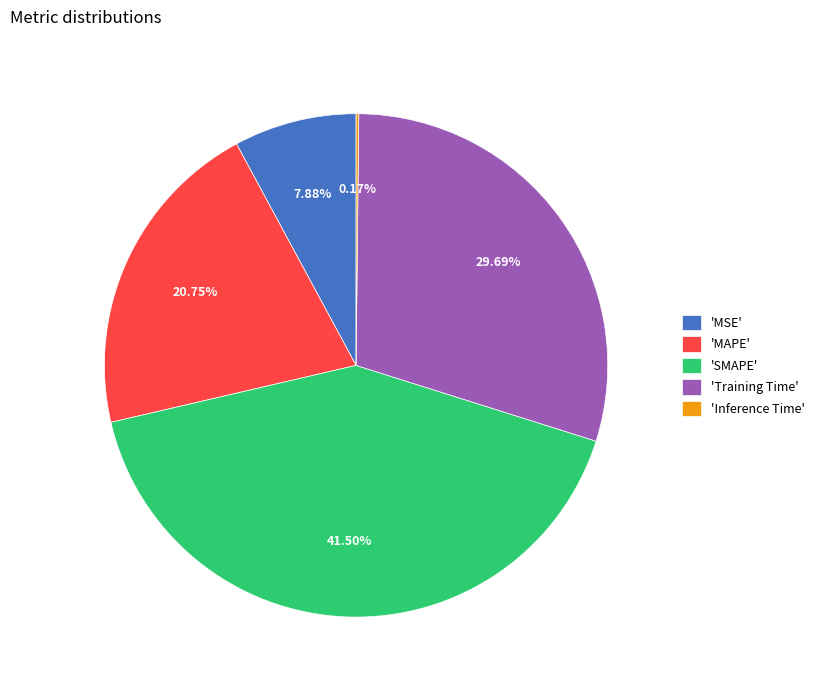

Between 'MSE' and 'SMAPE', which is larger?

'SMAPE'